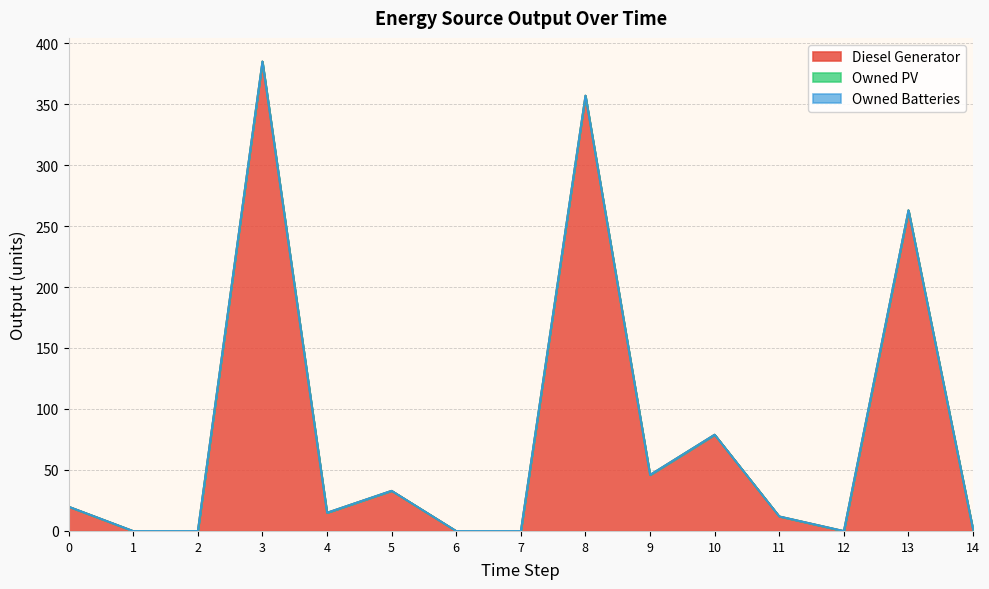

What is the sum of the Diesel Generator values at 0 and 9?

66